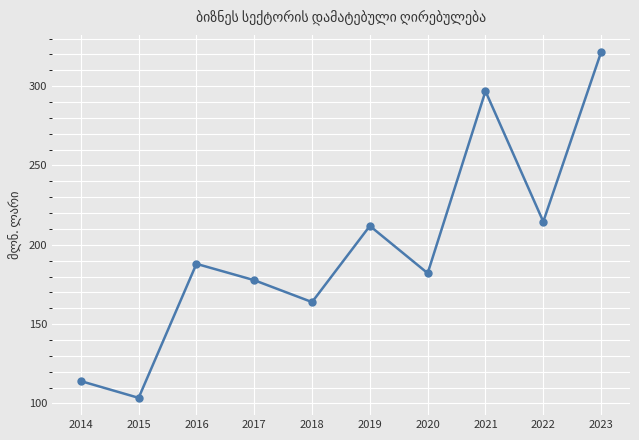

List the labels in order of value, largest first.

2023, 2021, 2022, 2019, 2016, 2020, 2017, 2018, 2014, 2015